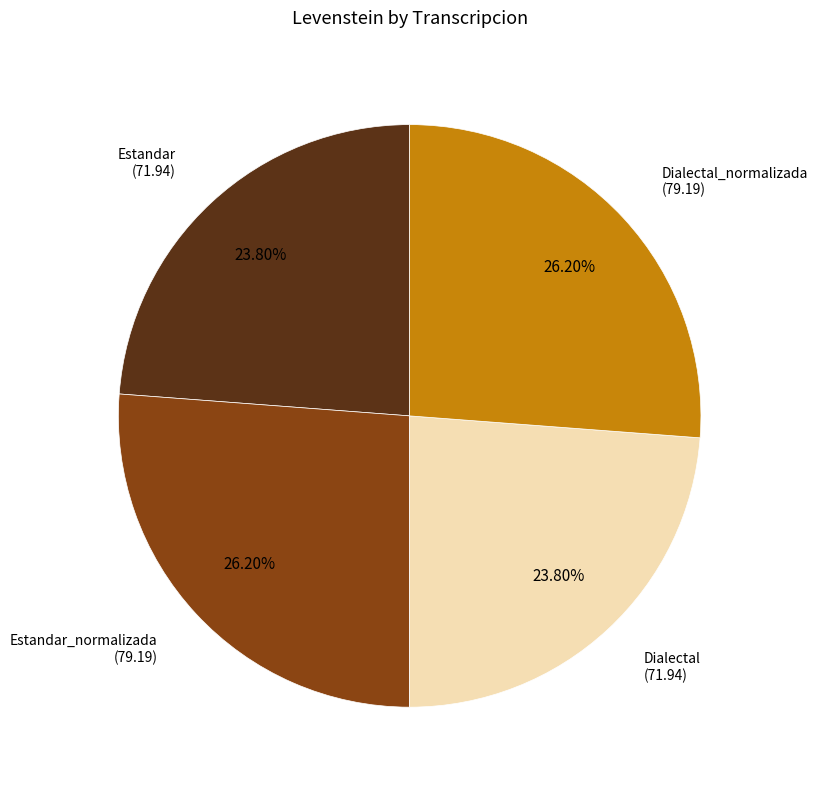

Is it true that Estandar is 10% of the pie?

False